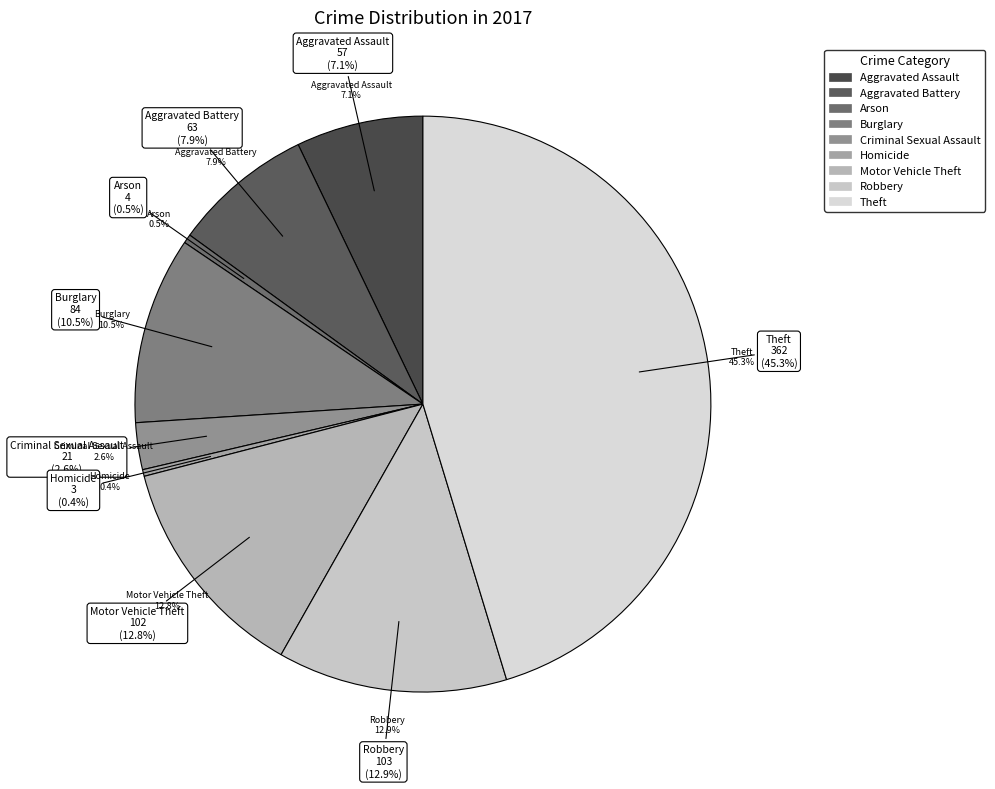

Approximately how many times larger is the value at Criminal Sexual Assault compared to Arson?

5.2